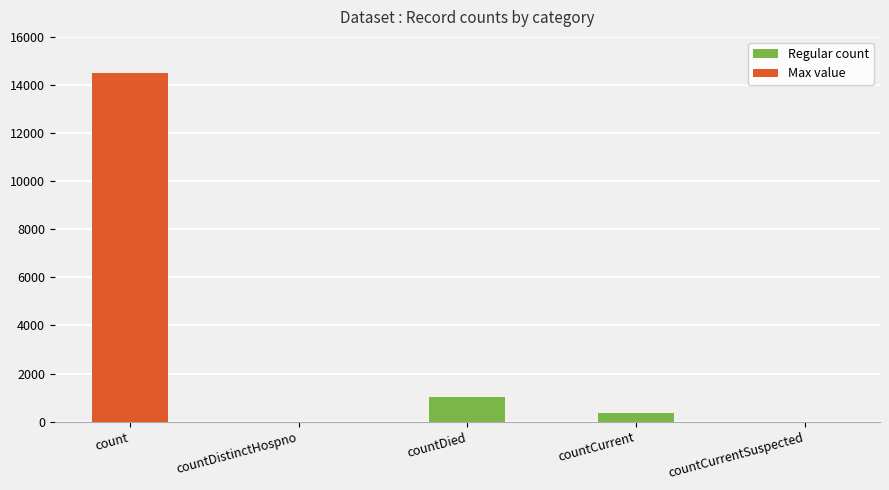

Does the chart contain stacked bars?

No